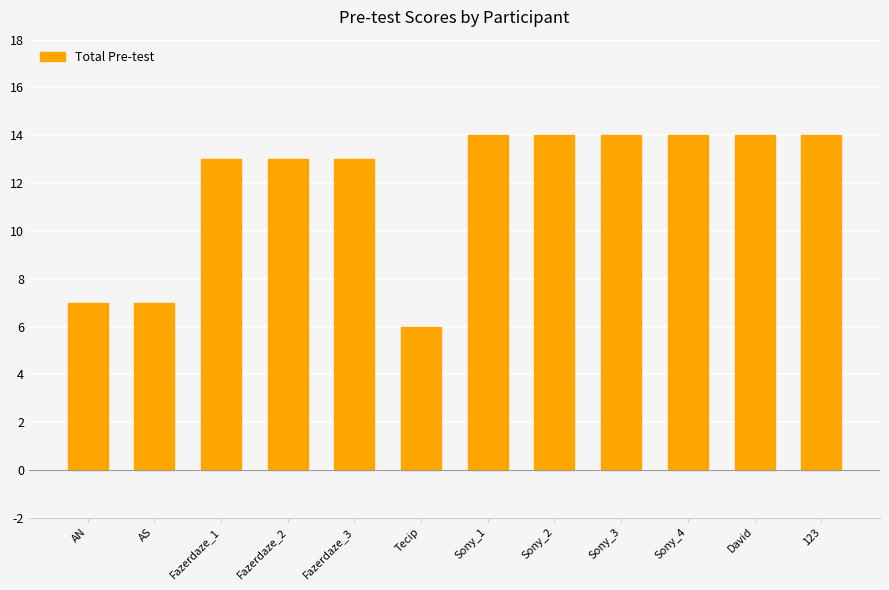

The chart shows a value of 18 at David. True or false?

False